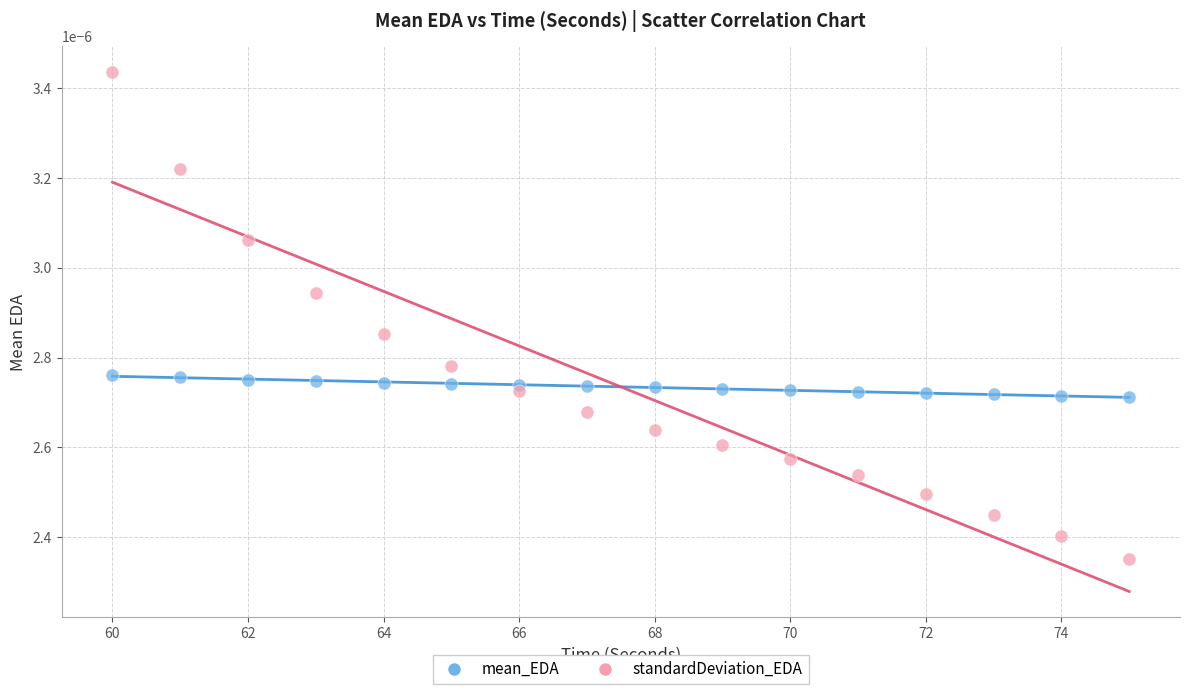

Across all data points, what is the range of X values (max minus min)?

15.0